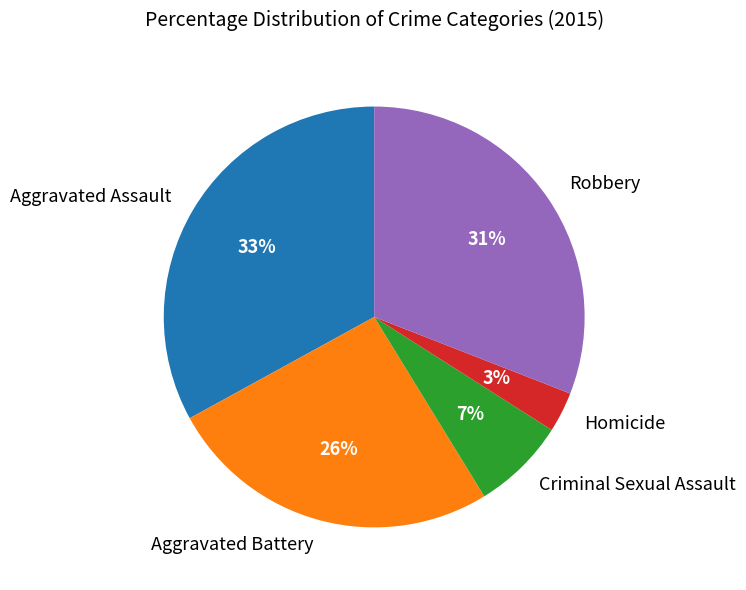

Combined, do Aggravated Battery and Robbery account for over 50%?

Yes